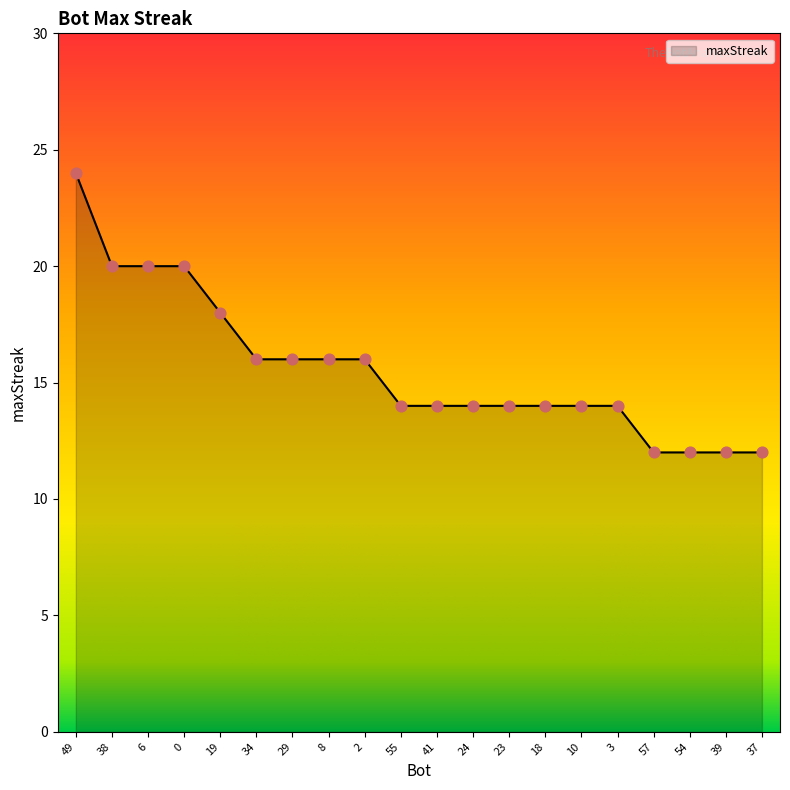

What is the change in value from 8 to 57?

-4